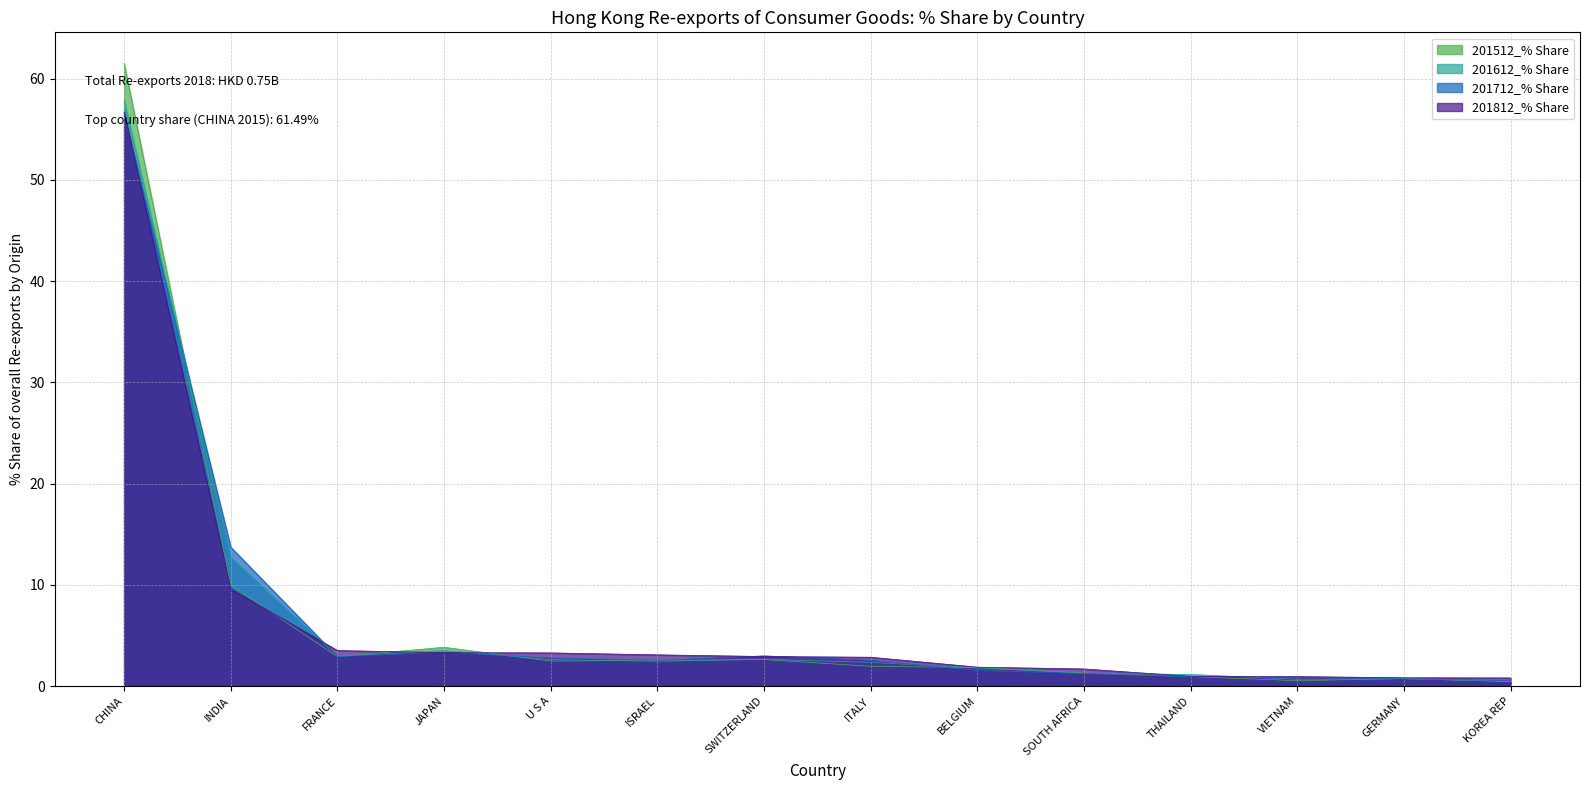

At how many categories does at least one series exceed 39?

1